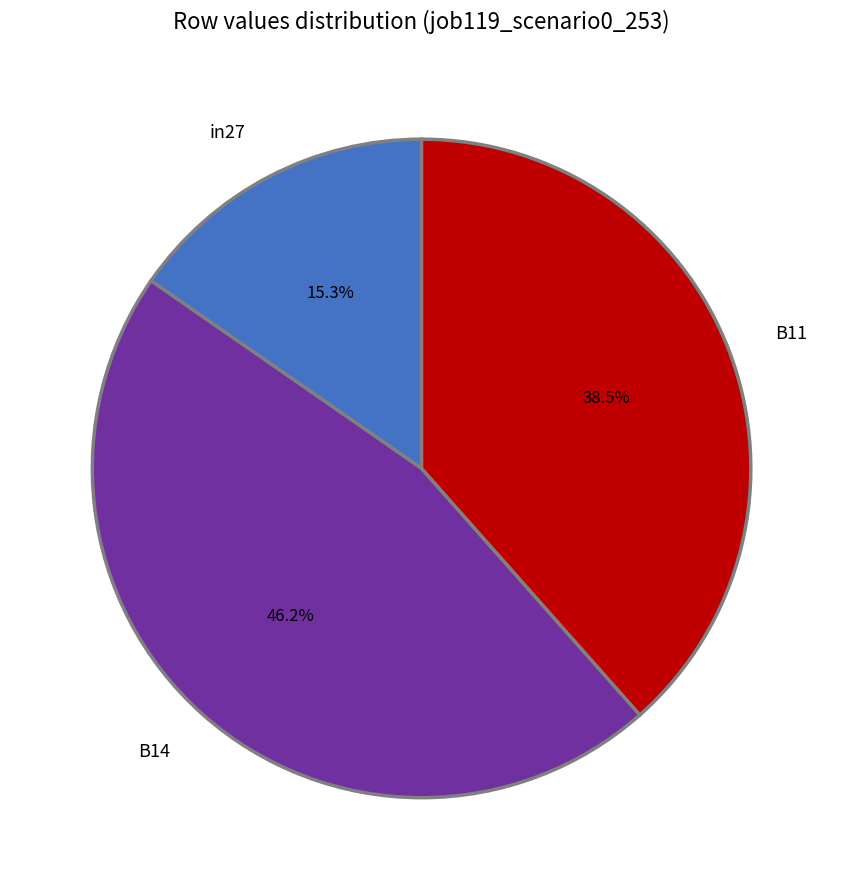

How many segments does this pie chart have?

3